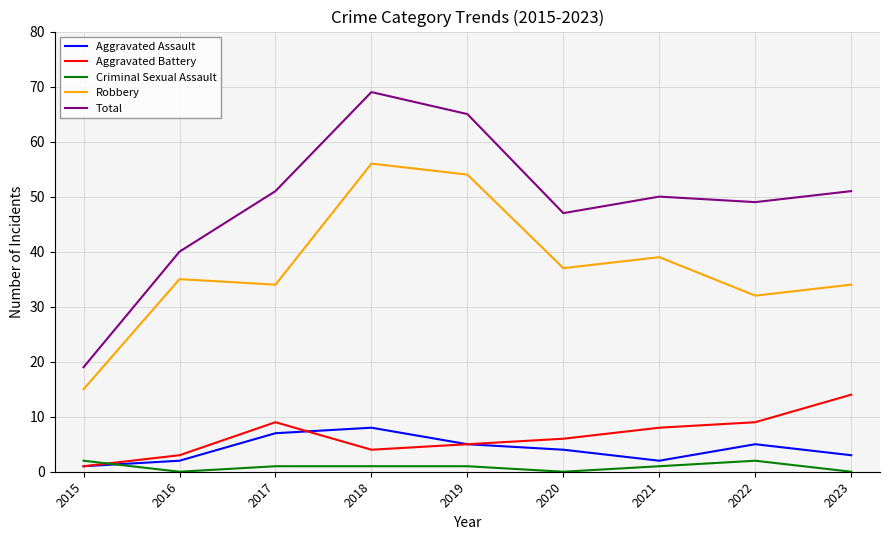

True or false: Robbery and Criminal Sexual Assault intersect in this chart.

False